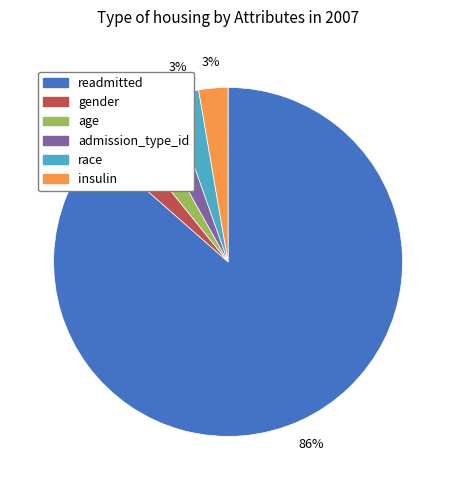

Is there any slice that represents more than half of the pie?

Yes